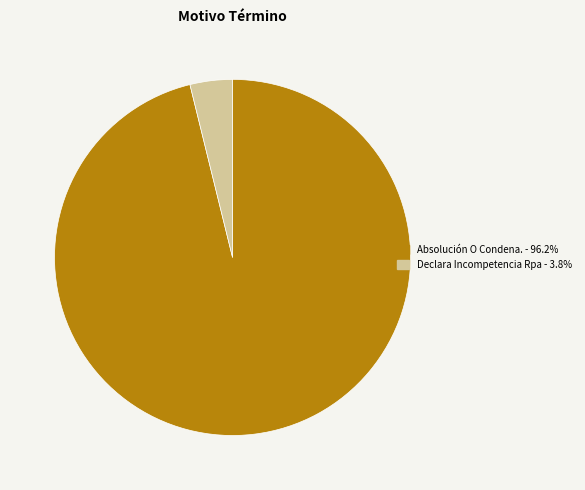

True or false: Absolución O Condena. accounts for 88% of the total.

False